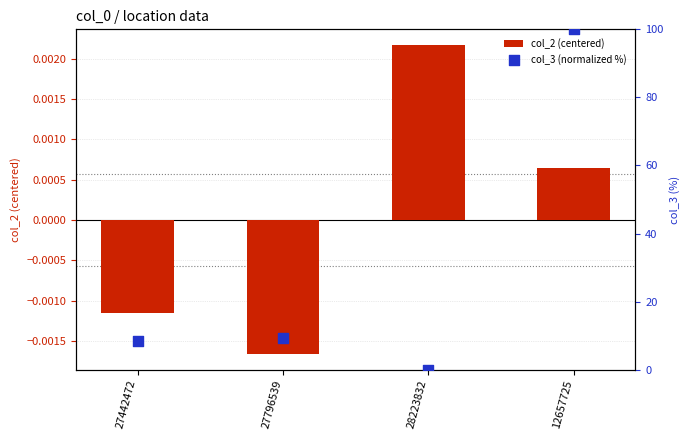

What are all the series names shown in the legend?

col_2 (centered), col_3 (normalized %)